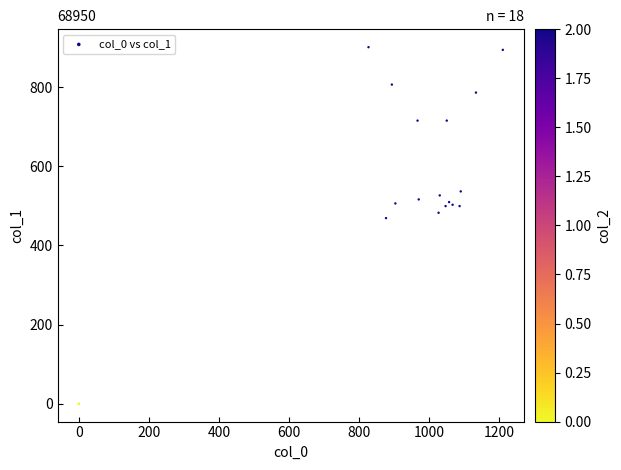

What Y value in the scatter plot is closest to 450?

469.1